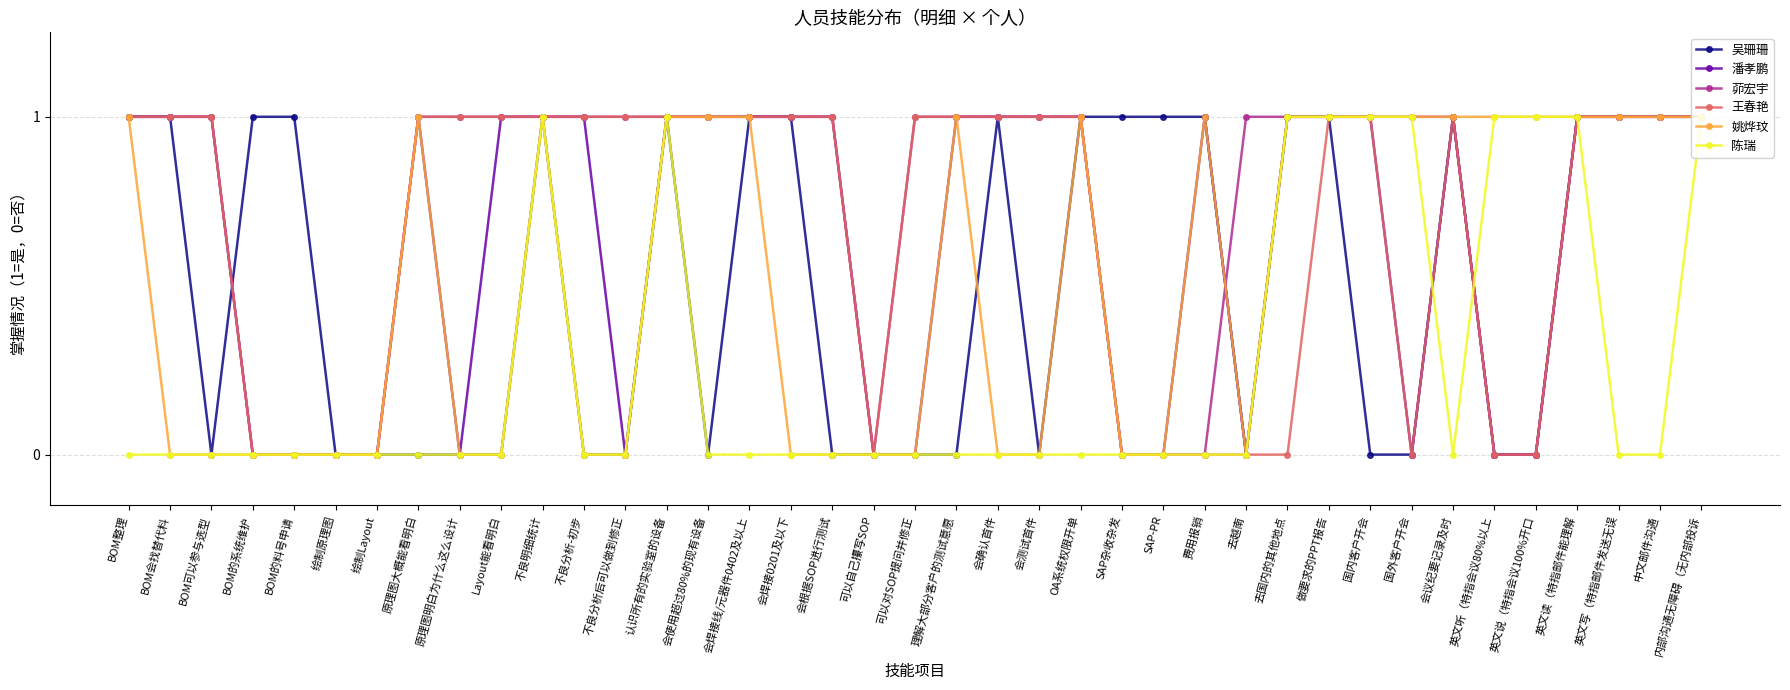

True or false: 吴珊珊 has a value of 1 at 国内客户开会.

False